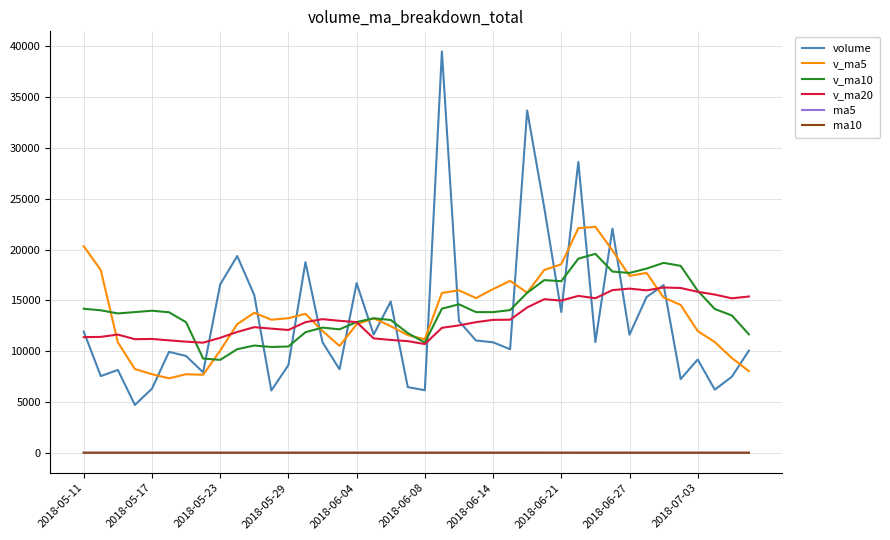

Which series has the largest range (max minus min)?

volume